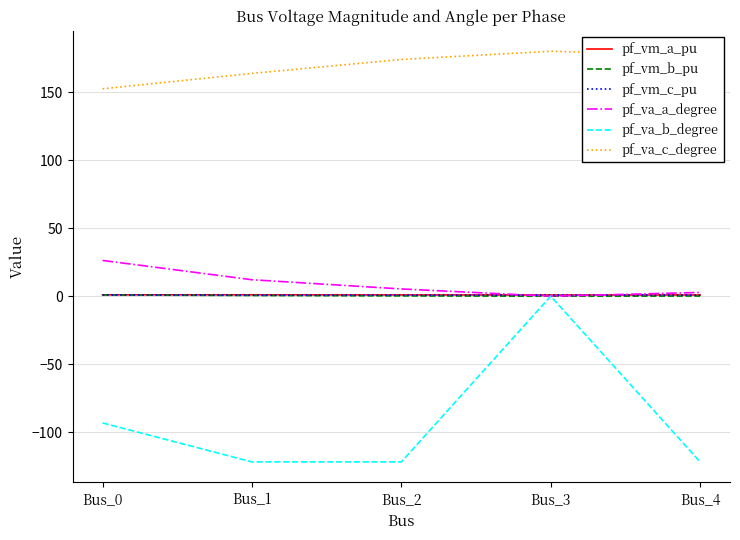

True or false: pf_va_c_degree and pf_va_b_degree cross at least once.

False